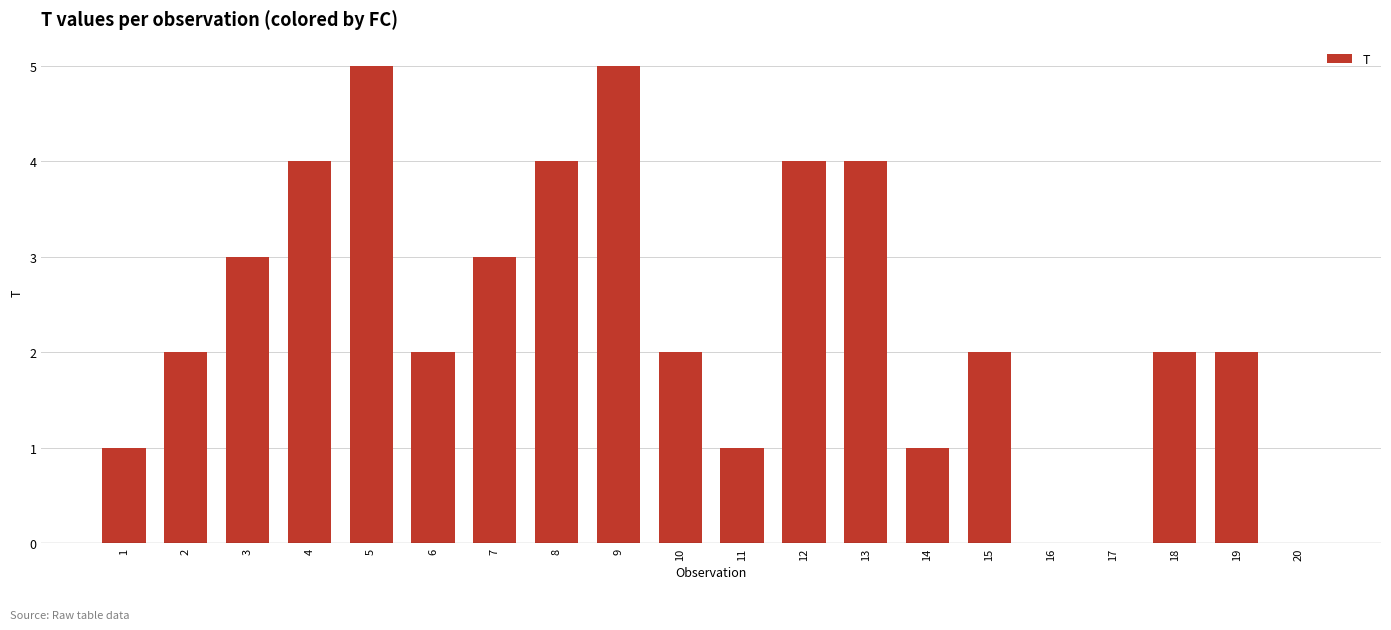

Does the chart contain stacked bars?

No